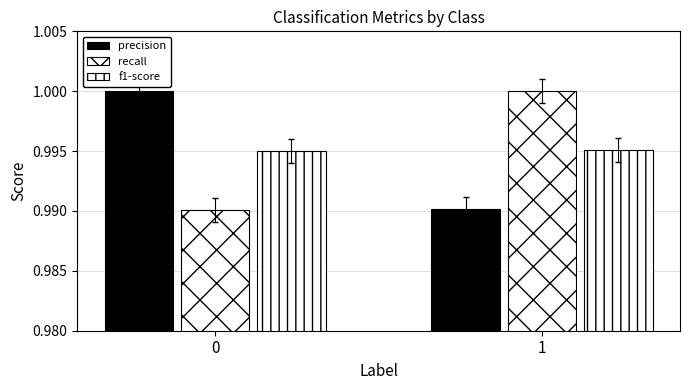

Count the f1-score values in the range 0 to 1.

2